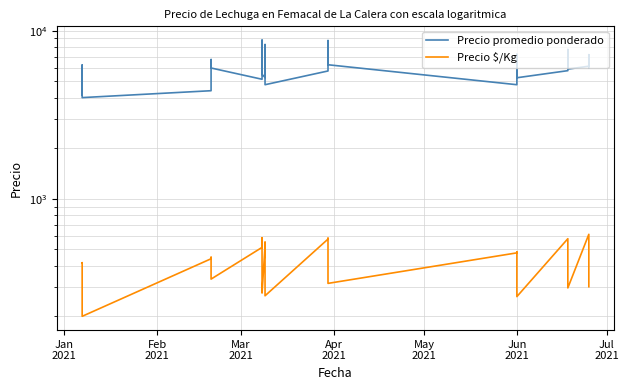

At which category does Precio $/Kg reach its first local peak?

Feb
2021